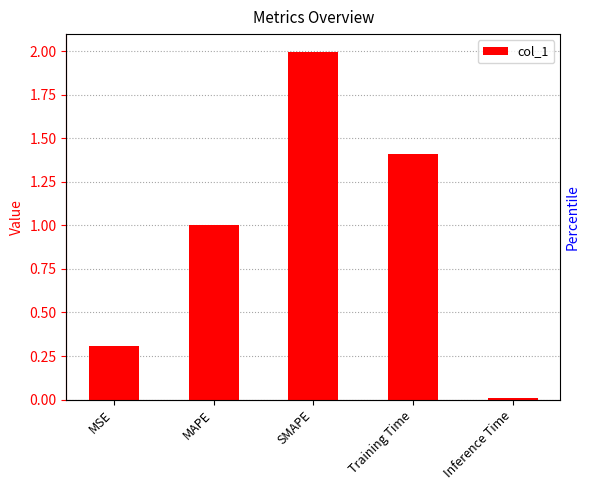

List the labels in order of value, smallest first.

Inference Time, MSE, MAPE, Training Time, SMAPE